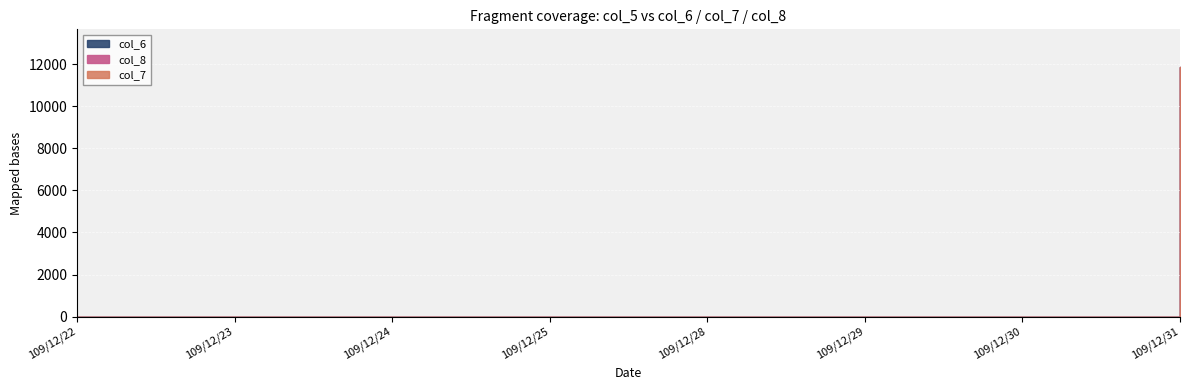

How many distinct data groups are displayed?

3